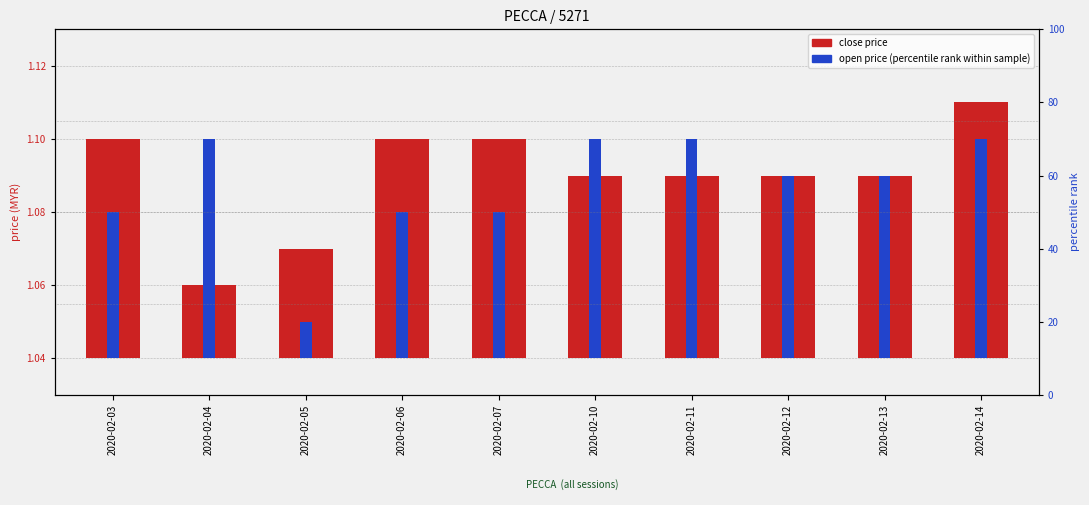

How many bars are there in total?

20